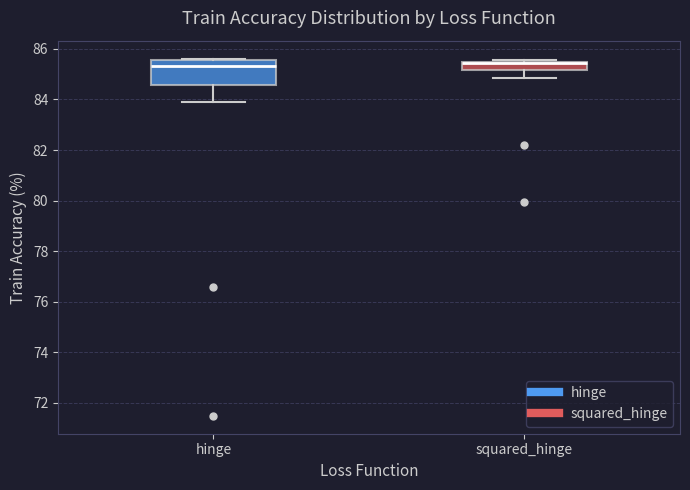

Where does the lower whisker of the box for hinge end on the y-axis? The values are not printed on the chart, so give them approximately, as read against the axis.

83.8